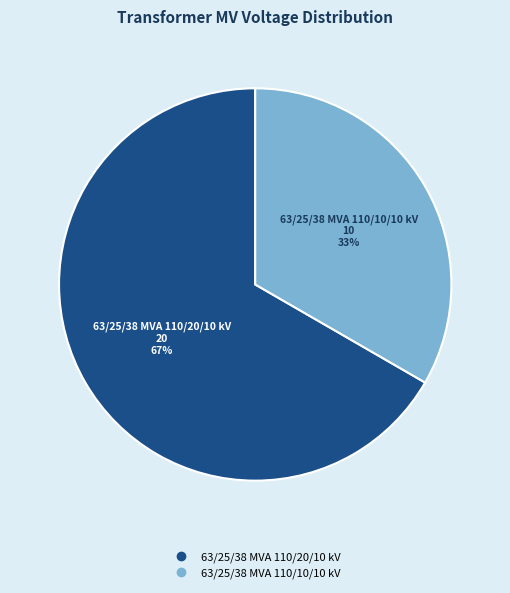

To the nearest percent, what is the average slice percentage?

50%